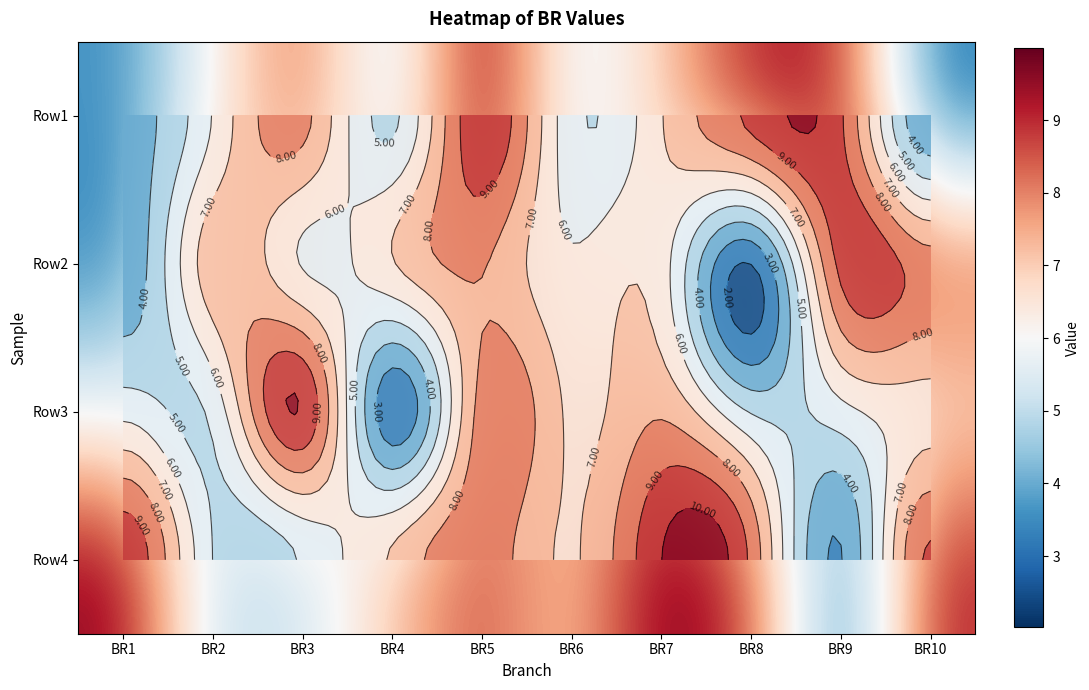

The Row3 series shows 1.6 at BR10. True or false?

False